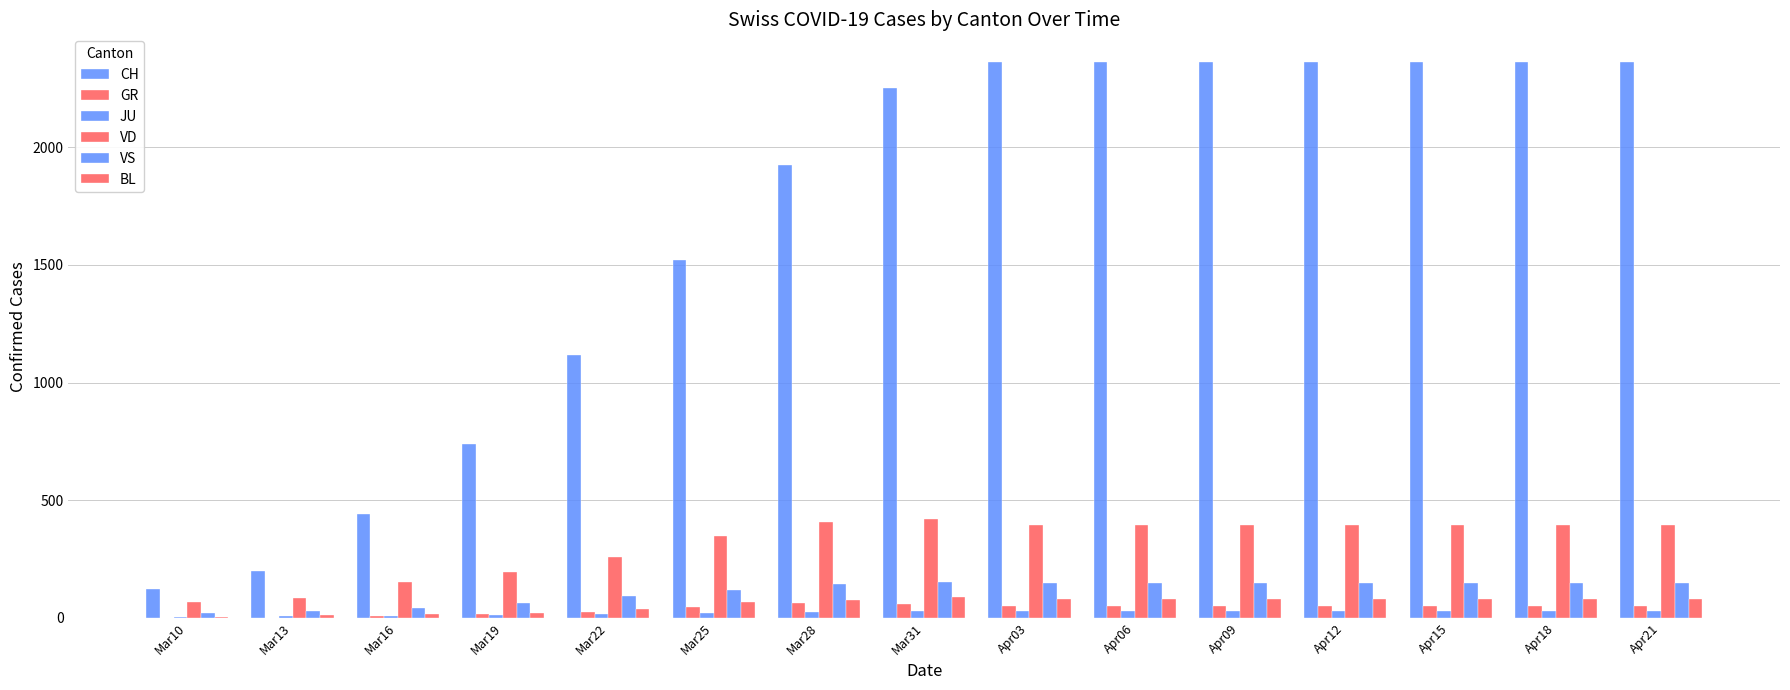

Reading left to right, what are all the values shown in this chart?

CH: Mar10=122	Mar13=199	Mar16=442	Mar19=740	Mar22=1119	Mar25=1521	Mar28=1923	Mar31=2250	Apr03=2362	Apr06=2362	Apr09=2362	Apr12=2362	Apr15=2362	Apr18=2362	Apr21=2362
GR: Mar10=0	Mar13=0	Mar16=9	Mar19=18	Mar22=27	Mar25=45	Mar28=63	Mar31=58	Apr03=51	Apr06=51	Apr09=51	Apr12=51	Apr15=51	Apr18=51	Apr21=51
JU: Mar10=5	Mar13=8	Mar16=9	Mar19=12	Mar22=18	Mar25=23	Mar28=27	Mar31=29	Apr03=28	Apr06=28	Apr09=28	Apr12=28	Apr15=28	Apr18=28	Apr21=28
VD: Mar10=68	Mar13=86	Mar16=151	Mar19=194	Mar22=259	Mar25=350	Mar28=407	Mar31=419	Apr03=394	Apr06=394	Apr09=394	Apr12=394	Apr15=394	Apr18=394	Apr21=394
VS: Mar10=20	Mar13=30	Mar16=42	Mar19=64	Mar22=92	Mar25=119	Mar28=143	Mar31=153	Apr03=147	Apr06=147	Apr09=147	Apr12=147	Apr15=147	Apr18=147	Apr21=147
BL: Mar10=5	Mar13=12	Mar16=17	Mar19=19	Mar22=40	Mar25=68	Mar28=75	Mar31=88	Apr03=82	Apr06=82	Apr09=82	Apr12=82	Apr15=82	Apr18=82	Apr21=82